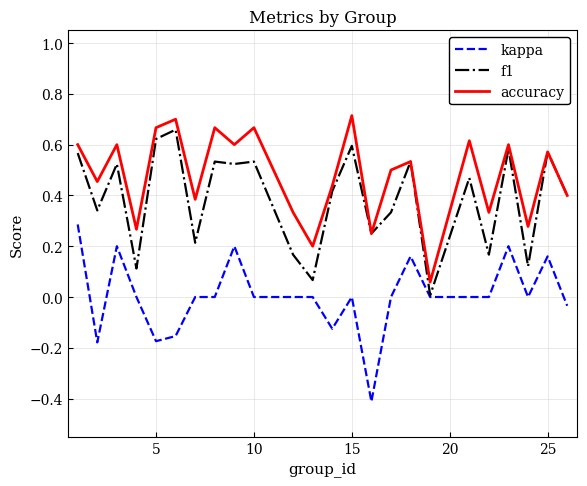

True or false: kappa and accuracy intersect in this chart.

False